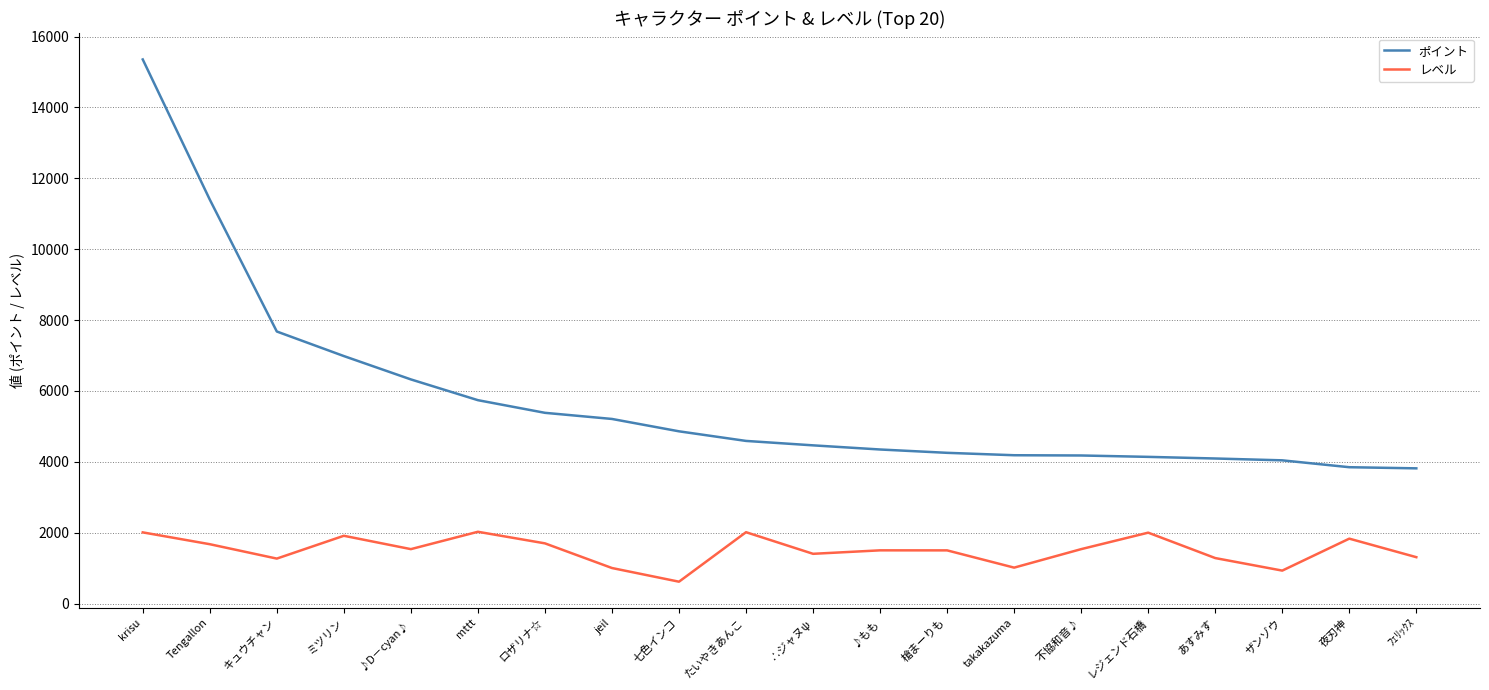

How many lines are shown in the chart?

2